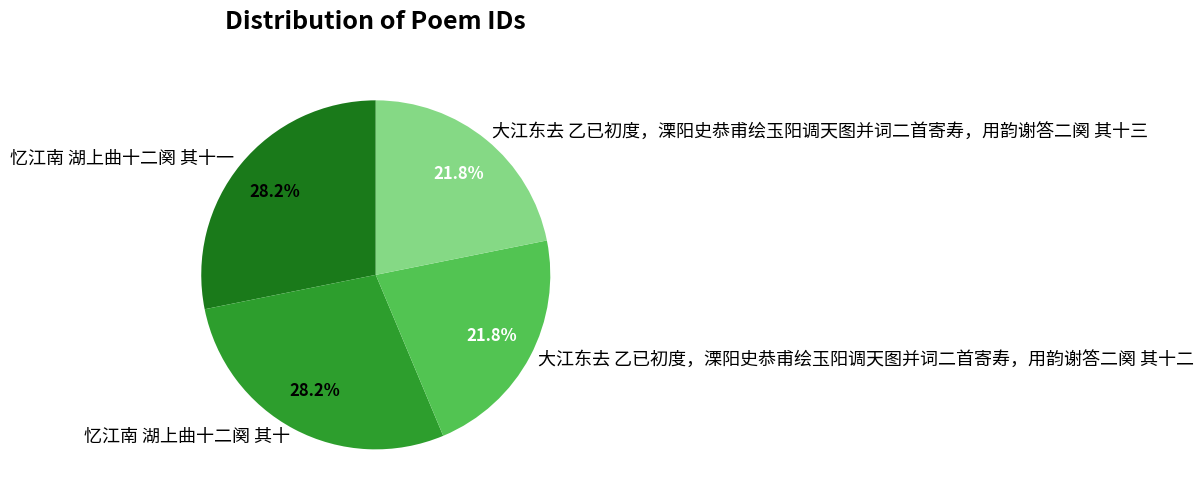

Is the sum of 忆江南 湖上曲十二阕 其十 and 忆江南 湖上曲十二阕 其十一 greater than half?

Yes